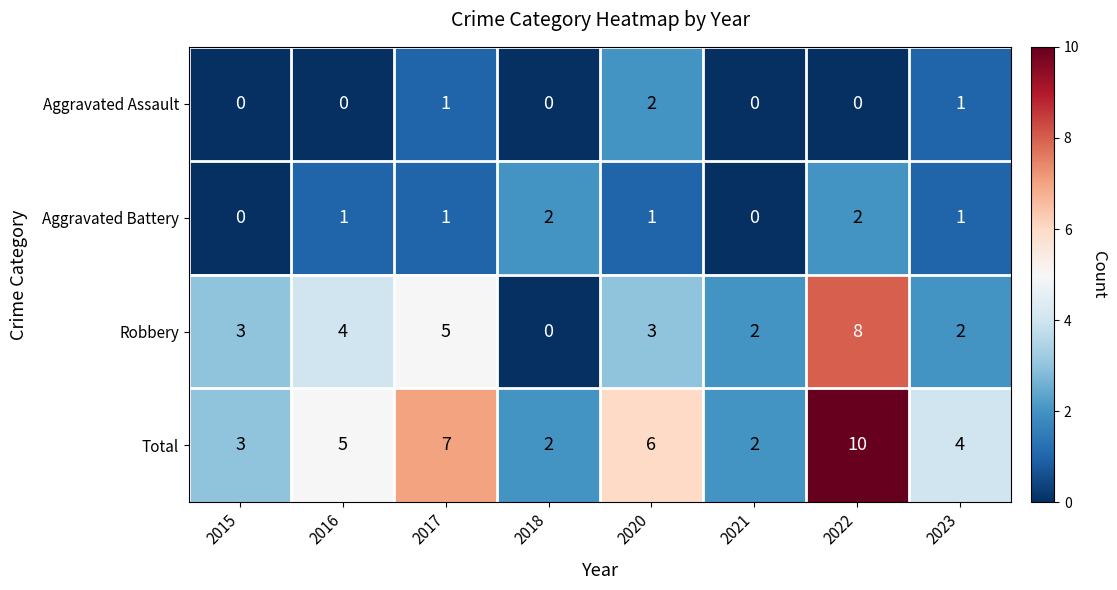

What is the difference between the highest and lowest values at 2017?

6